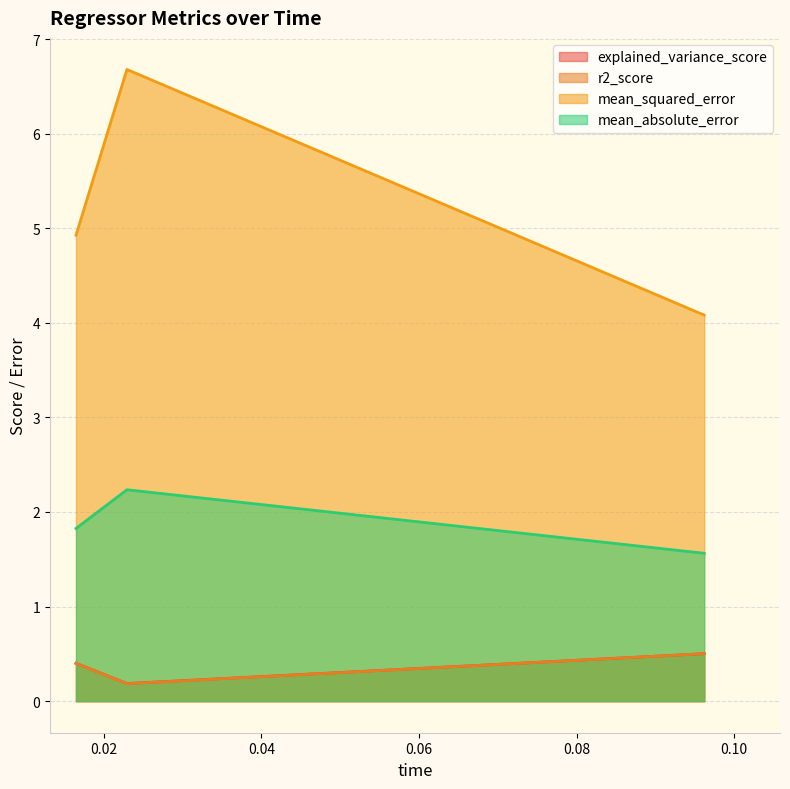

What is the highest value of the explained_variance_score series?

0.5